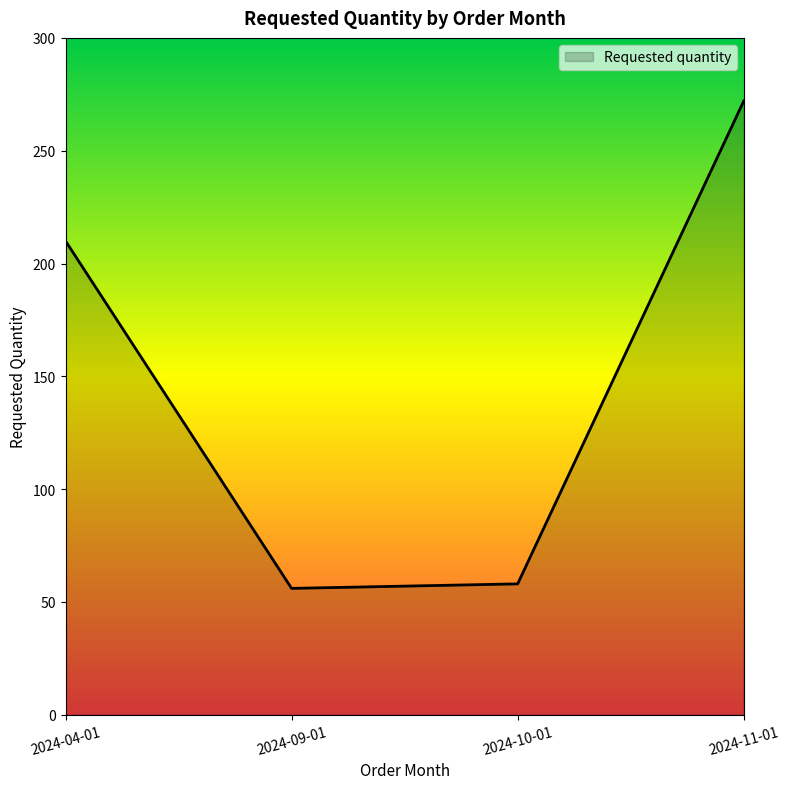

At which category does the chart reach its peak across all series?

2024-11-01